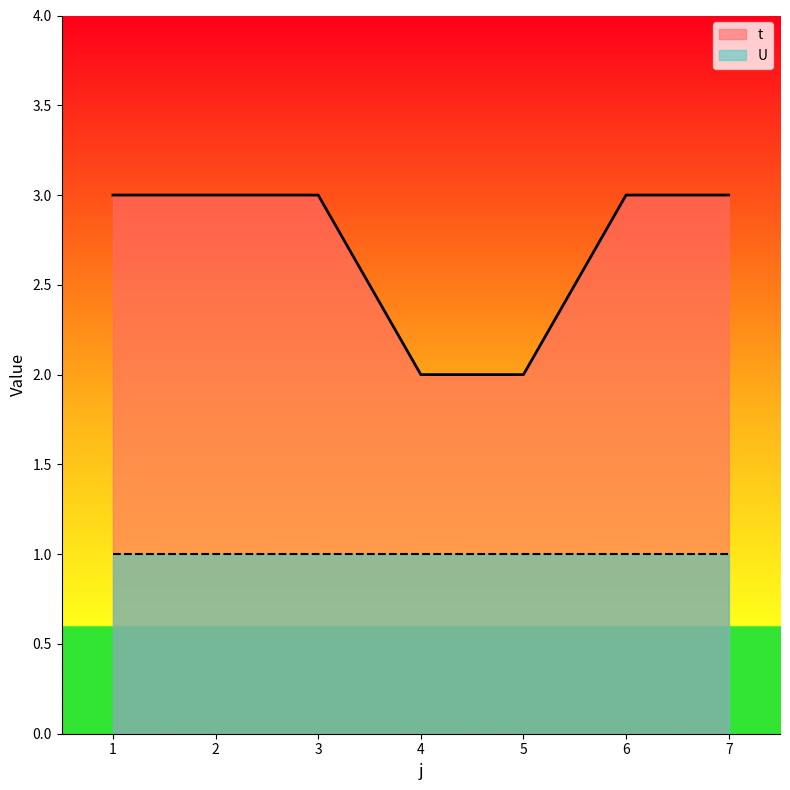

Count the values in the range 2 to 3.

7